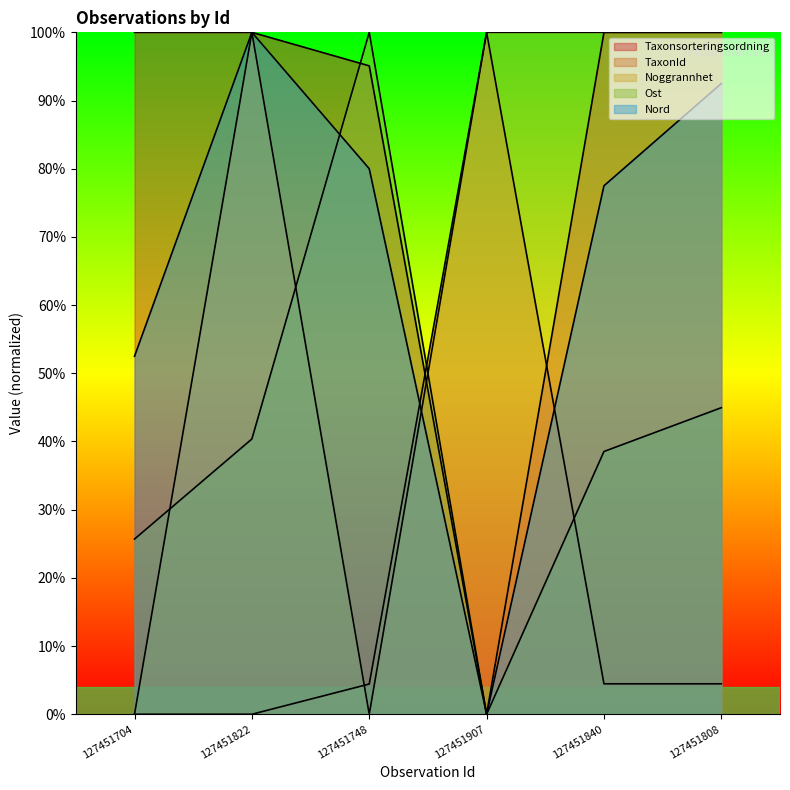

What are all the series names shown in the legend?

Taxonsorteringsordning, TaxonId, Noggrannhet, Ost, Nord